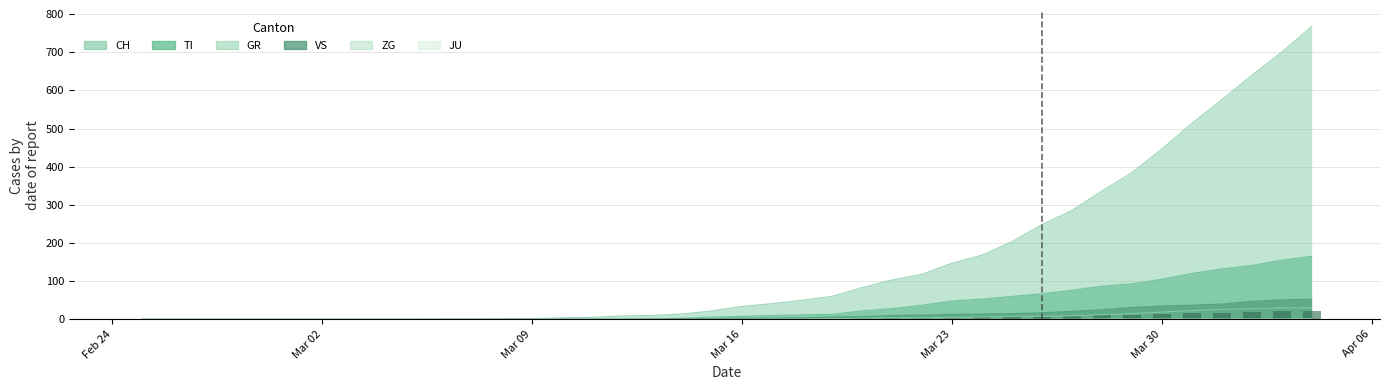

Which series has the largest total across all categories?

CH